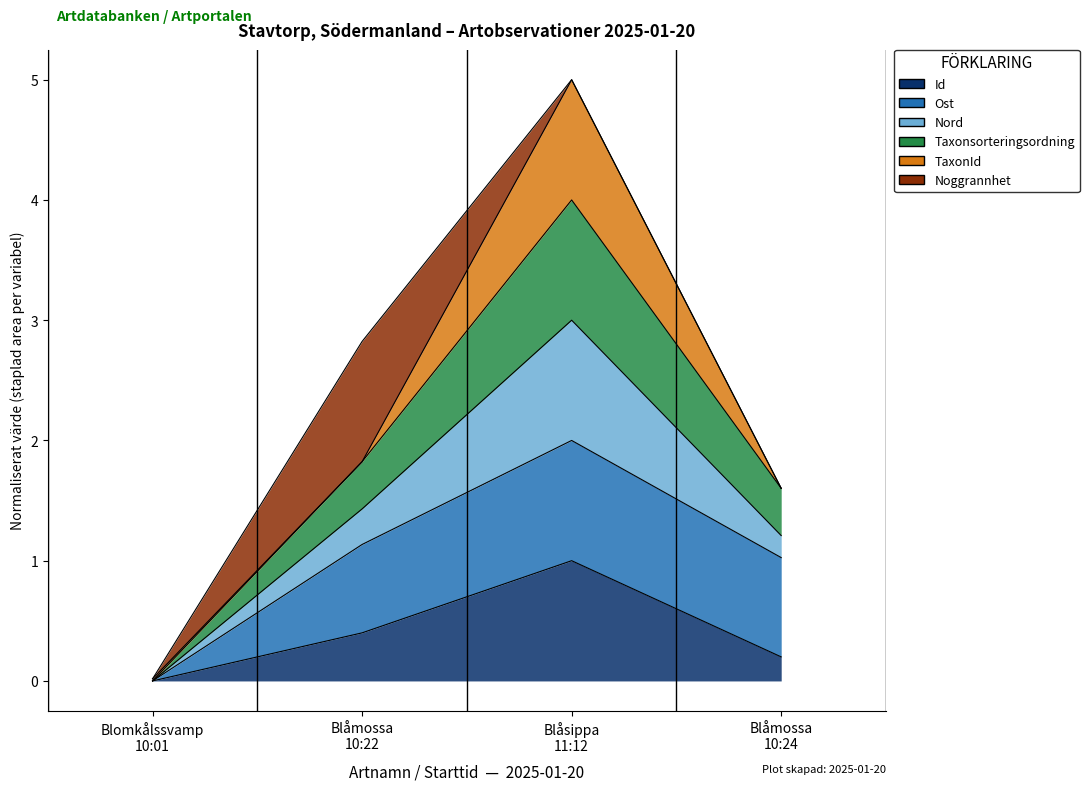

True or false: Nord has a value of 0.0 at Blomkålssvamp 10:01.

True